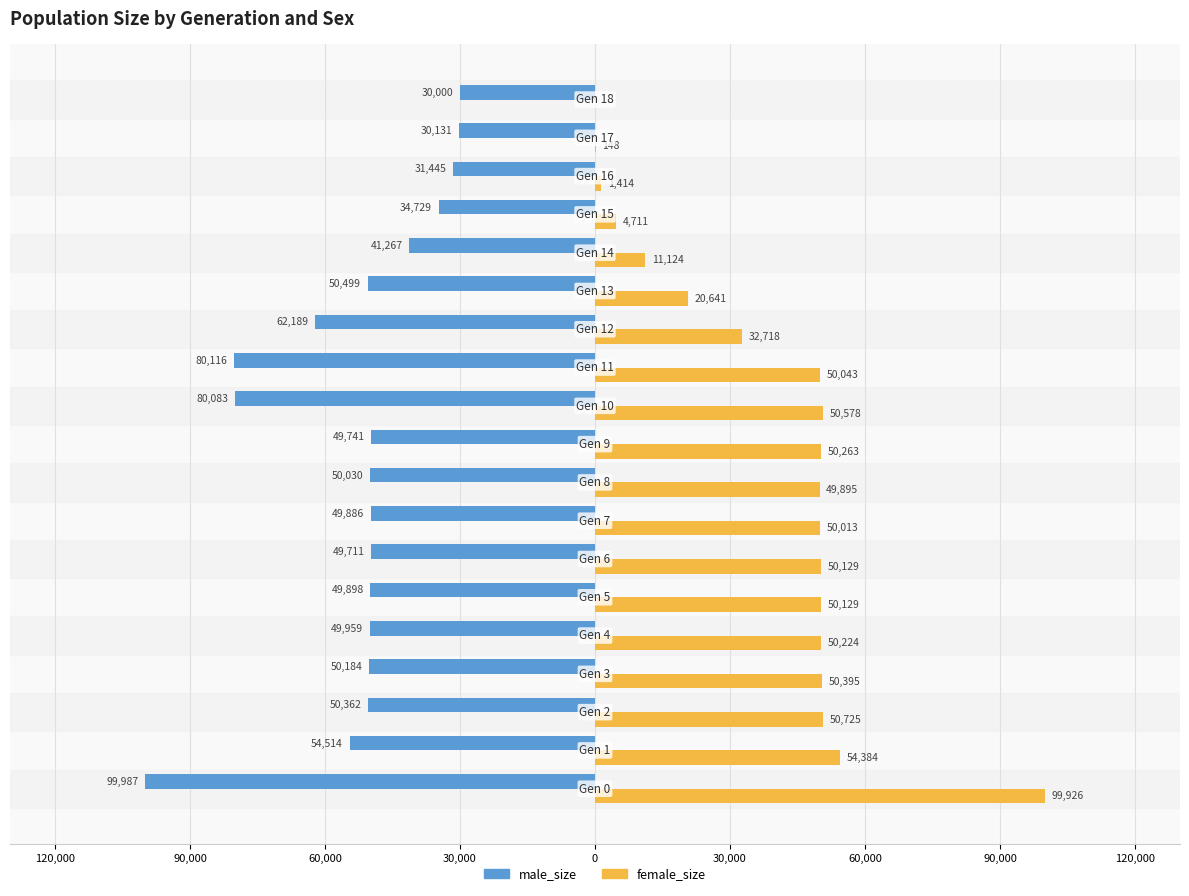

What is the lowest value of the male_size series?

-99987